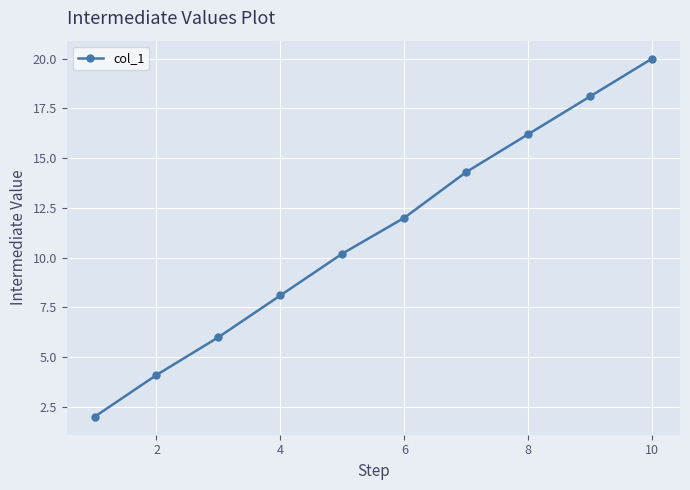

What is the value of the 4th point from the left?

8.1